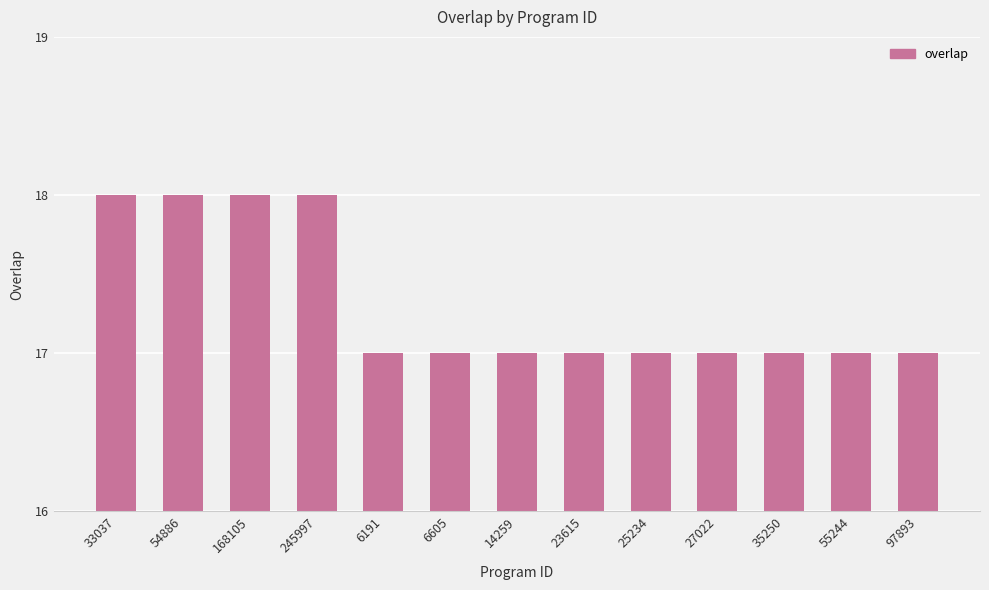

What is the value of the 1st bar from the left?

18